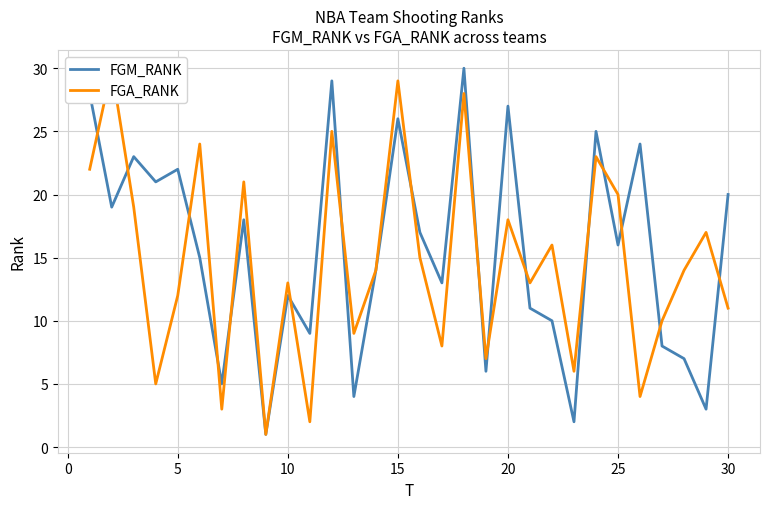

True or false: FGA_RANK and FGM_RANK cross at least once.

True